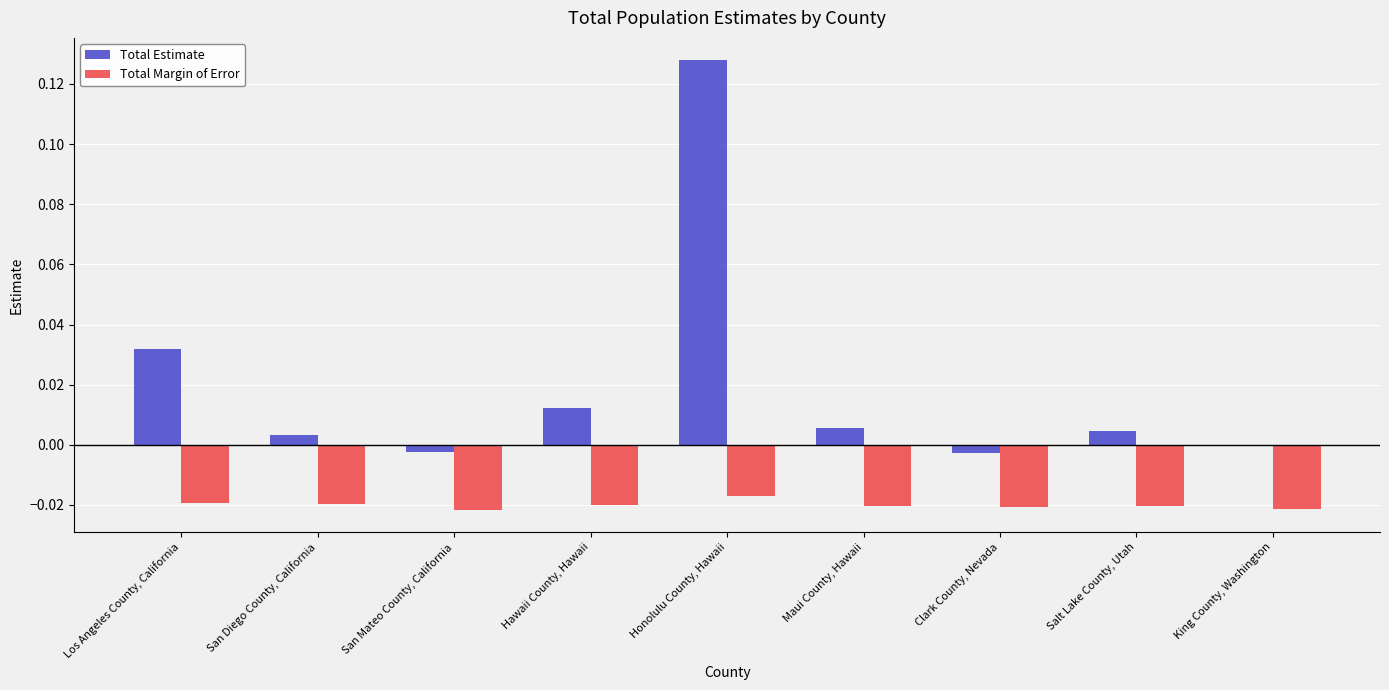

True or false: Total Margin of Error has a value of -0.0 at Honolulu County, Hawaii.

True